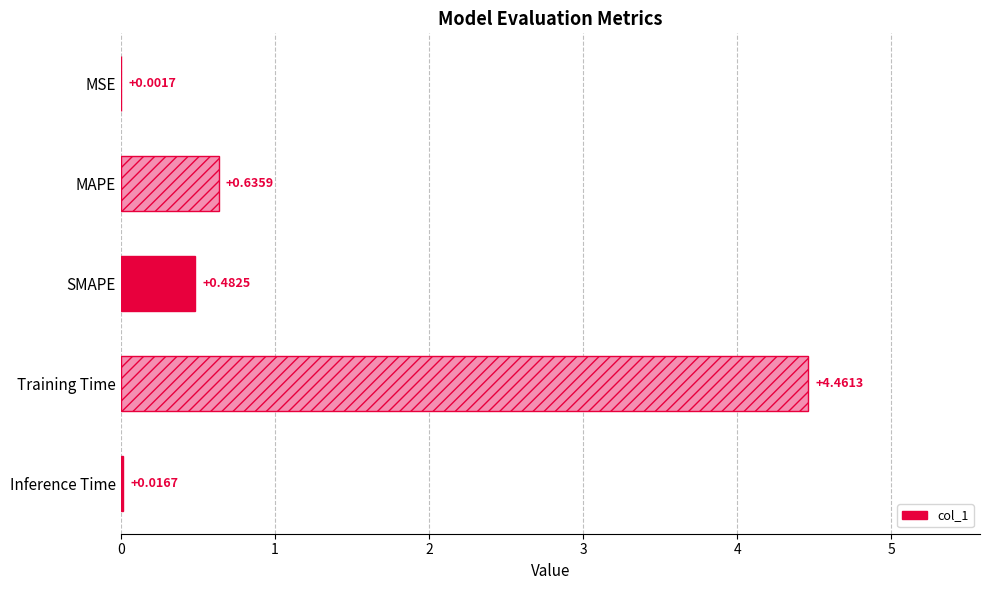

Which has a higher value, Inference Time or Training Time?

Training Time